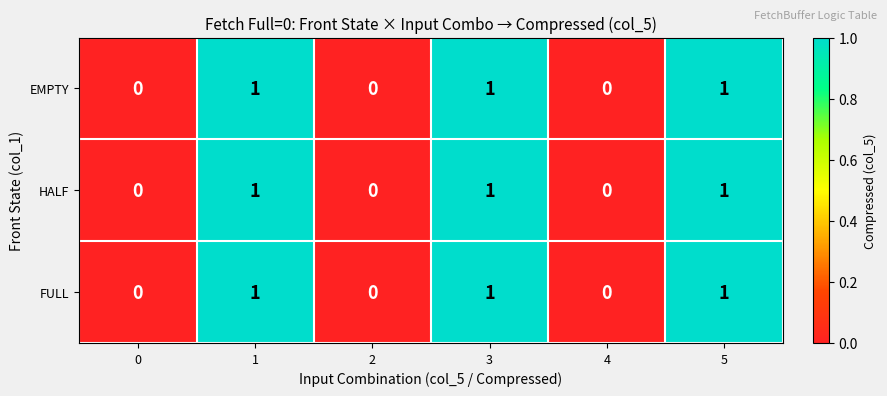

How many HALF values are between 0 and 1?

6